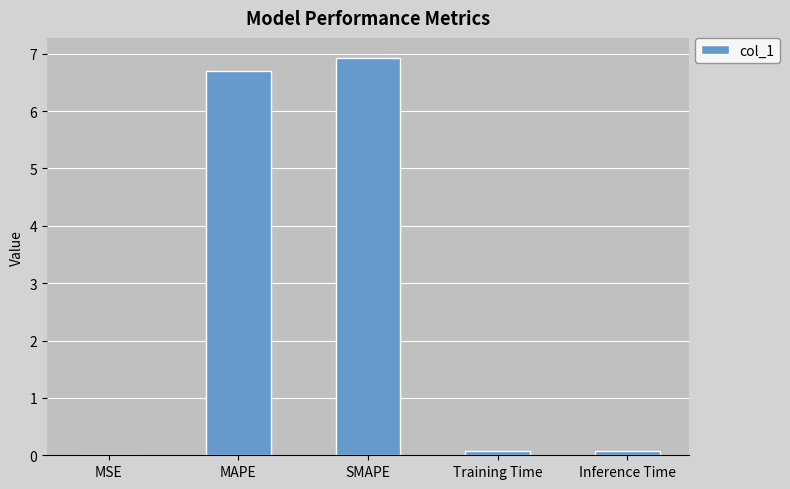

Are the bars grouped side by side (vs. stacked)?

No